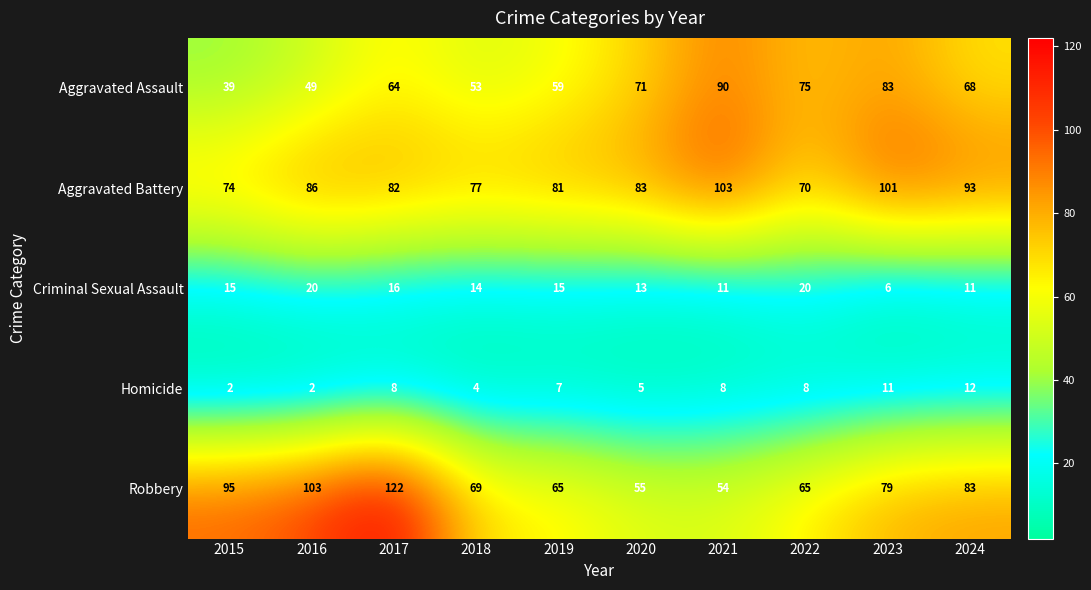

At how many categories does at least one series exceed 106?

1